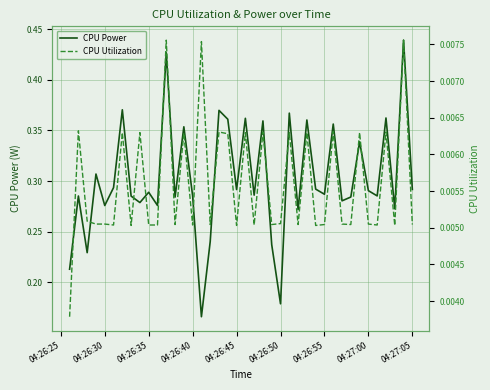

Is it true that CPU Power equals 0.1 at 04:26:30?

False